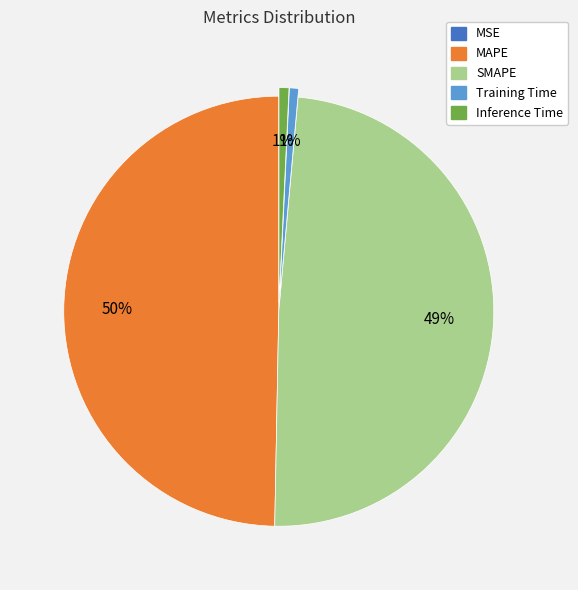

To the nearest percent, what is the difference between the largest and smallest slice percentages?

50%